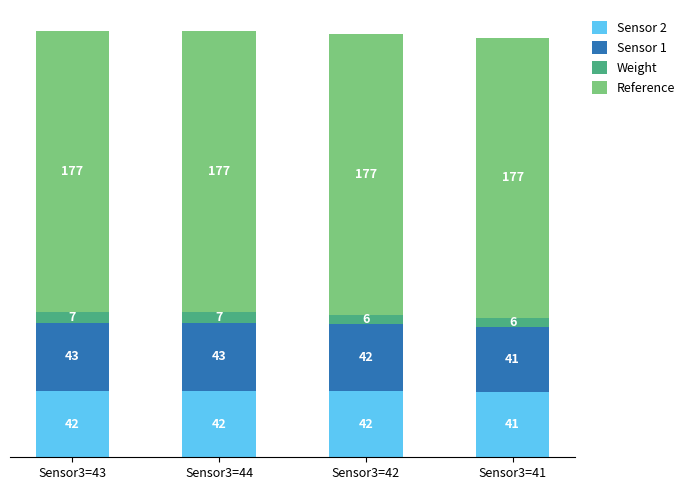

The Sensor 2 series shows 42 at Sensor3=43. True or false?

True